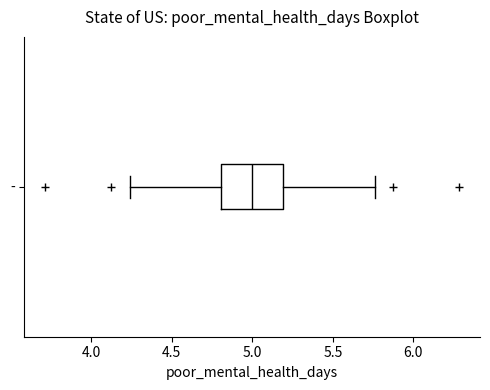

Where is the right edge of the box for - on the x-axis? The values are not printed on the chart, so give them approximately, as read against the axis.

5.20